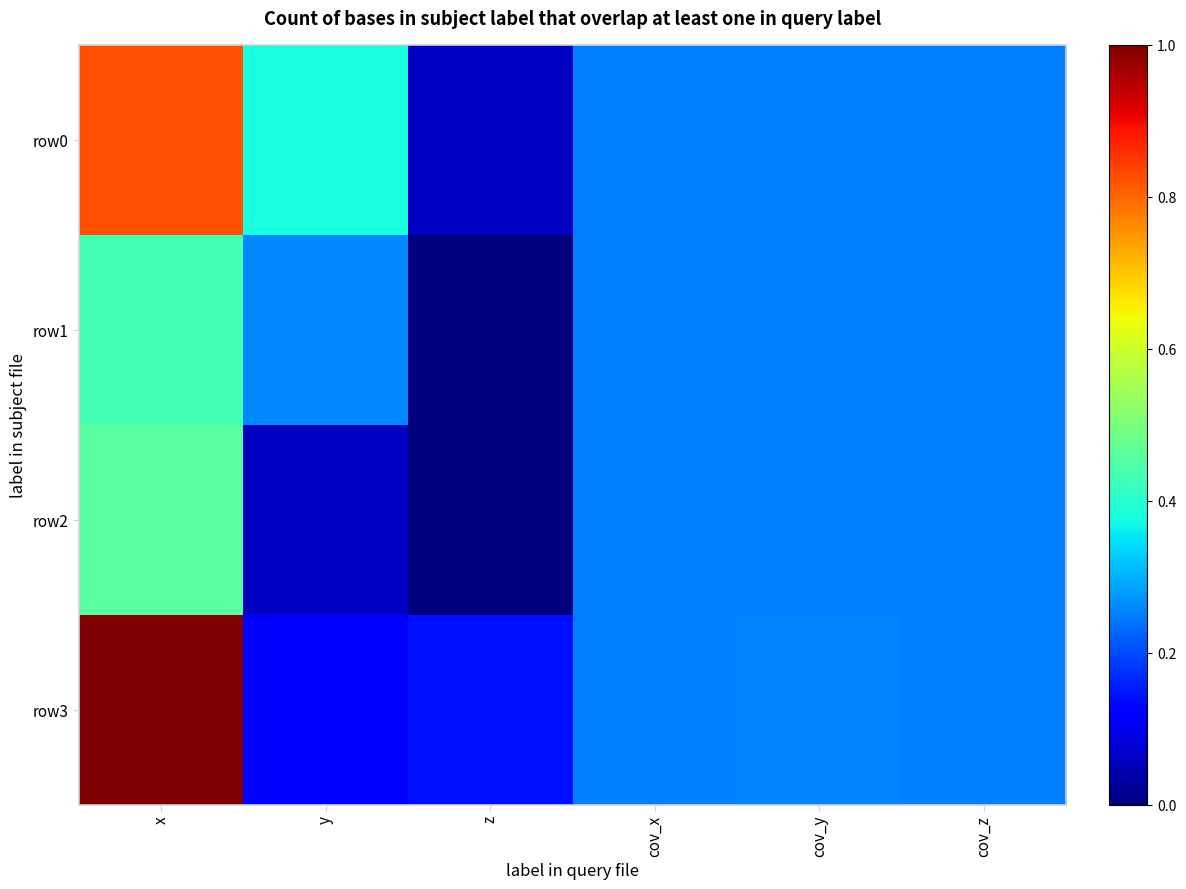

What is the total value across all series at x?

2.7